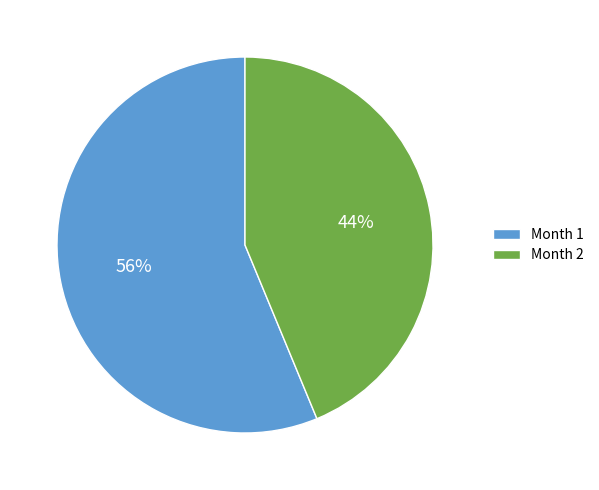

The Month 1 slice represents 49% of the pie. True or false?

False